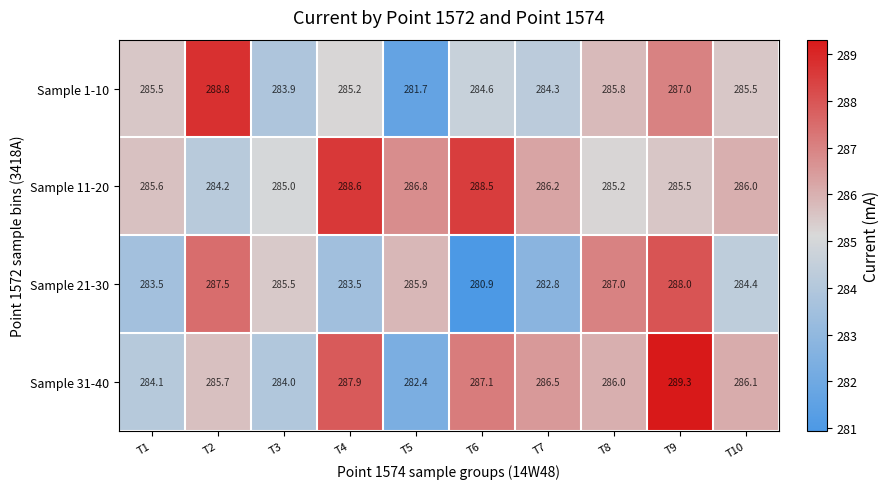

What is the spread (max minus min) of values at T7?

3.7